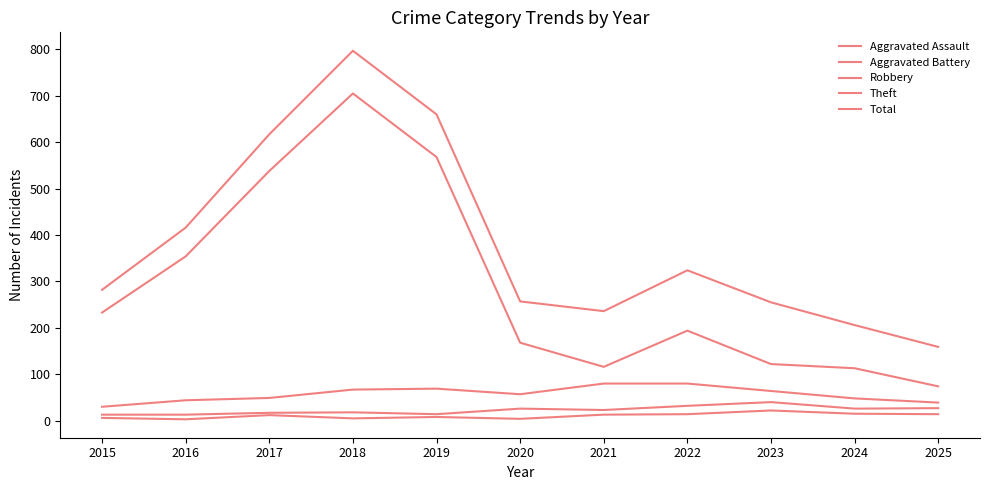

The value of Aggravated Battery at 2022 is 32. True or false?

True